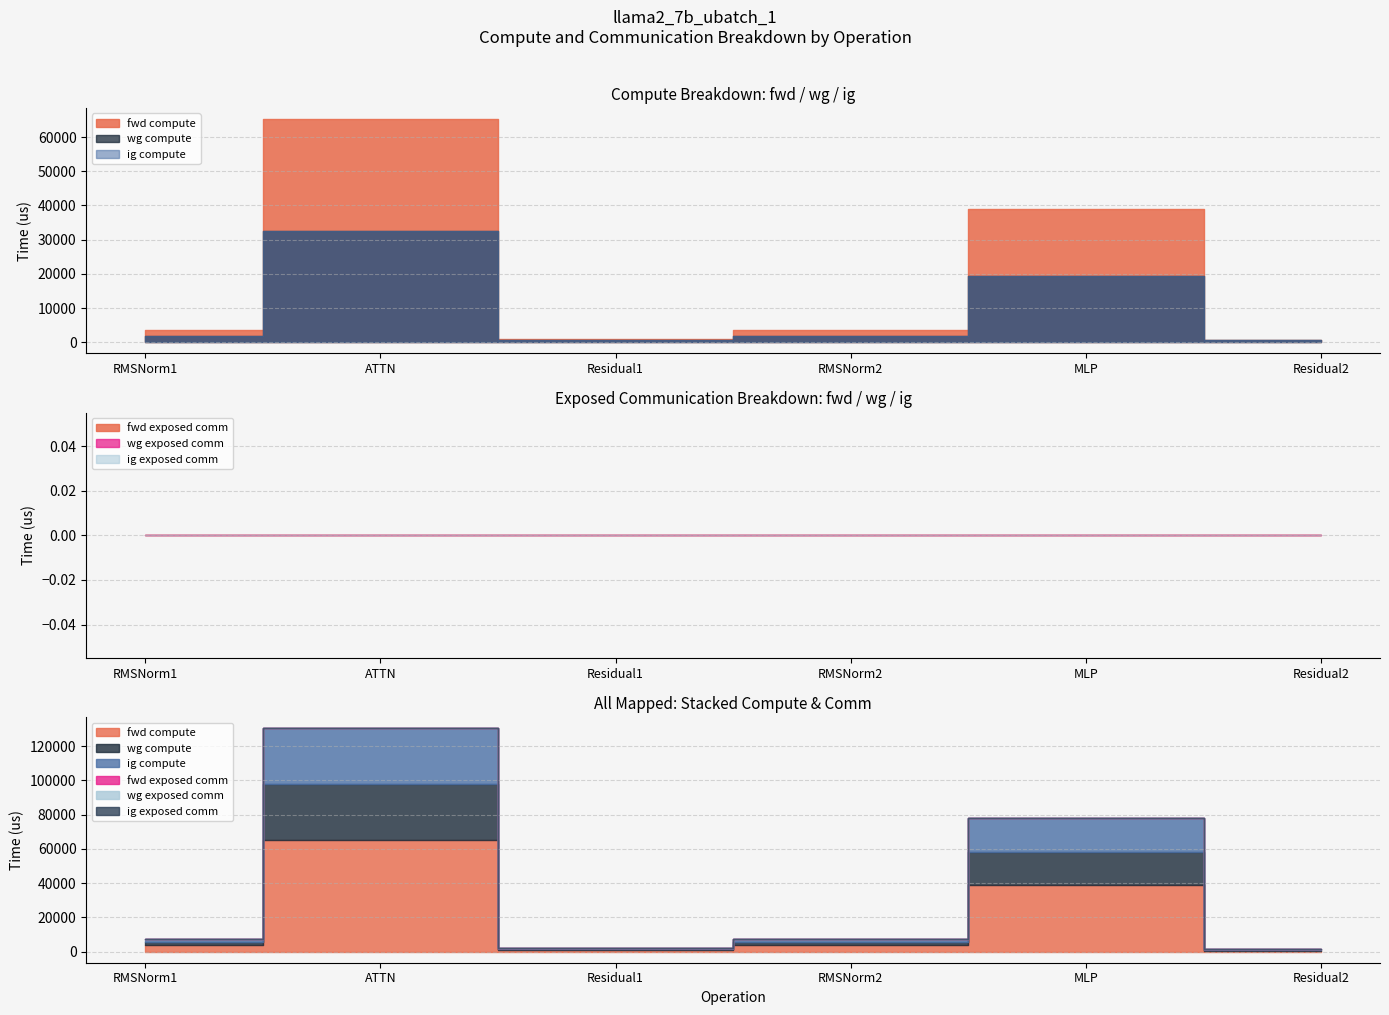

Reading right to left, what are all the values shown in this chart?

fwd compute: Residual2=535.9	MLP=38894.4	RMSNorm2=3638.7	Residual1=1071.9	ATTN=65245.6	RMSNorm1=3638.7
wg compute: Residual2=535.9	MLP=19447.2	RMSNorm2=1819.3	Residual1=535.9	ATTN=32622.8	RMSNorm1=1819.3
ig compute: Residual2=535.9	MLP=19447.2	RMSNorm2=1819.3	Residual1=535.9	ATTN=32622.8	RMSNorm1=1819.3
fwd exposed comm: Residual2=0.0	MLP=0.0	RMSNorm2=0.0	Residual1=0.0	ATTN=0.0	RMSNorm1=0.0
wg exposed comm: Residual2=0.0	MLP=0.0	RMSNorm2=0.0	Residual1=0.0	ATTN=0.0	RMSNorm1=0.0
ig exposed comm: Residual2=0.0	MLP=0.0	RMSNorm2=0.0	Residual1=0.0	ATTN=0.0	RMSNorm1=0.0